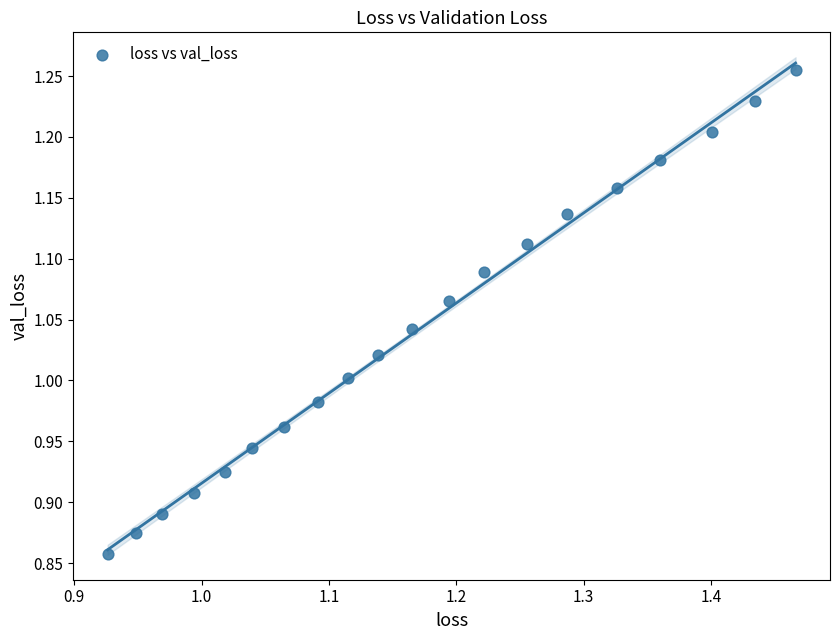

What is the range of Y values (max minus min)?

0.4